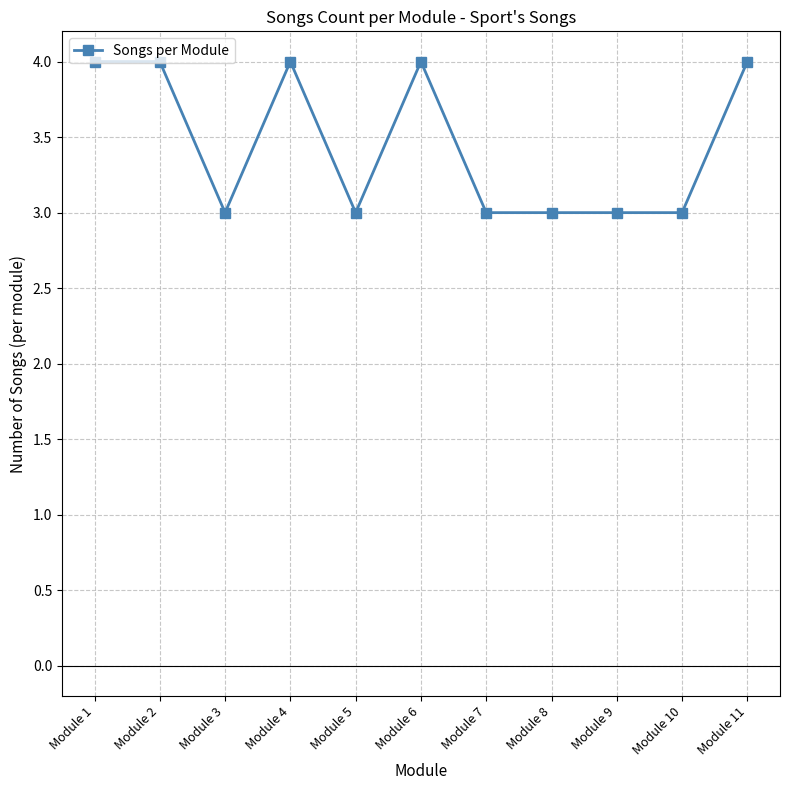

What is the maximum value shown in the chart?

4